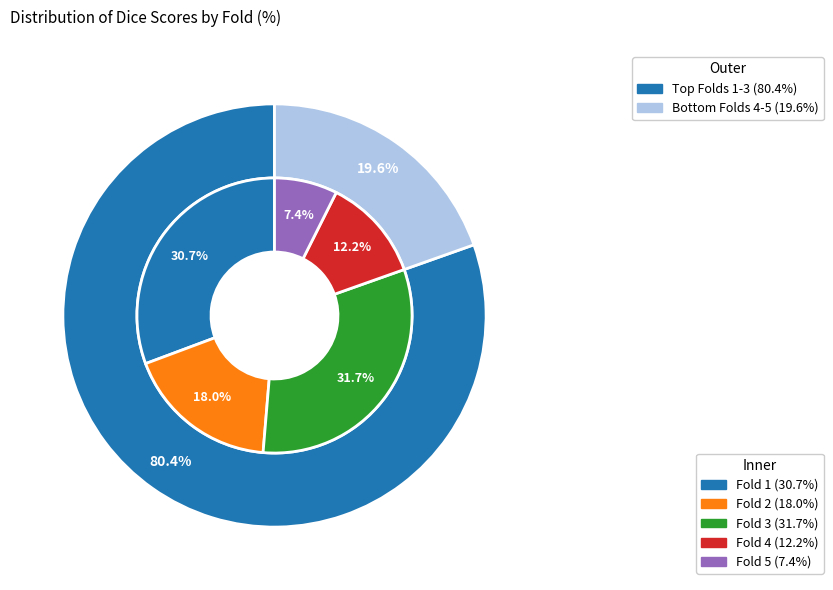

The Fold 3 slice represents 39% of the pie. True or false?

False